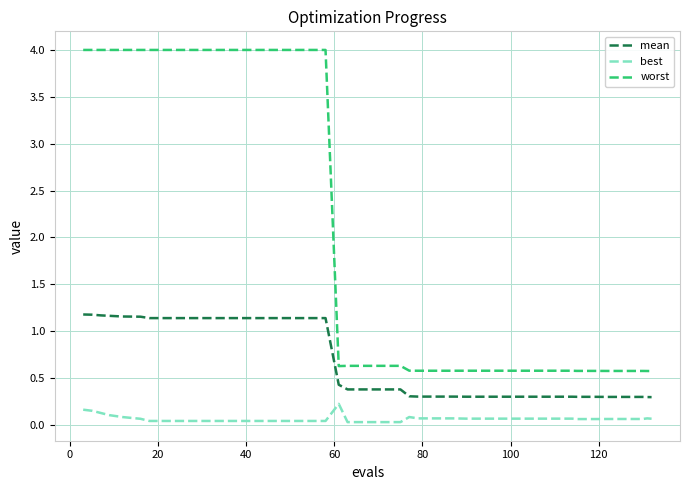

Which series has the largest range (max minus min)?

worst